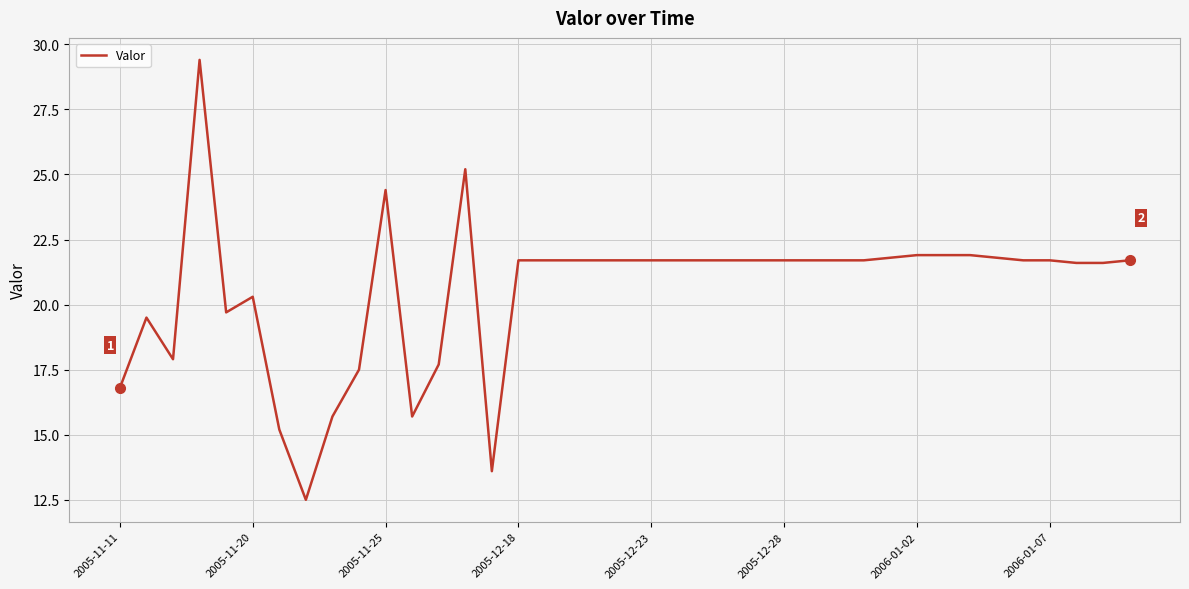

What is the difference between the maximum and minimum values?

16.9